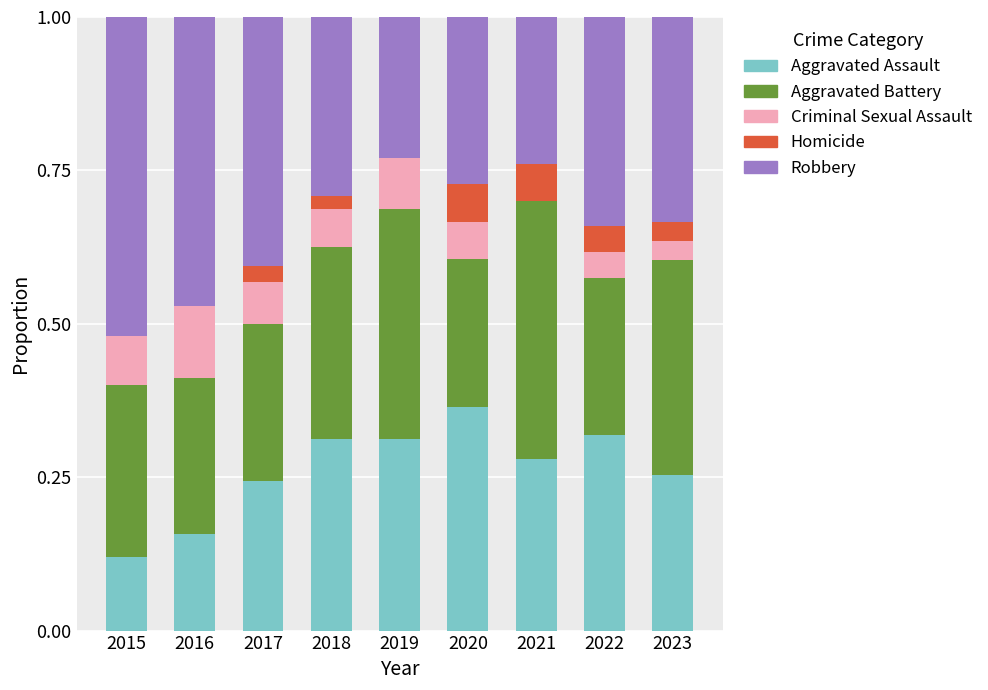

Does the chart contain stacked bars?

Yes